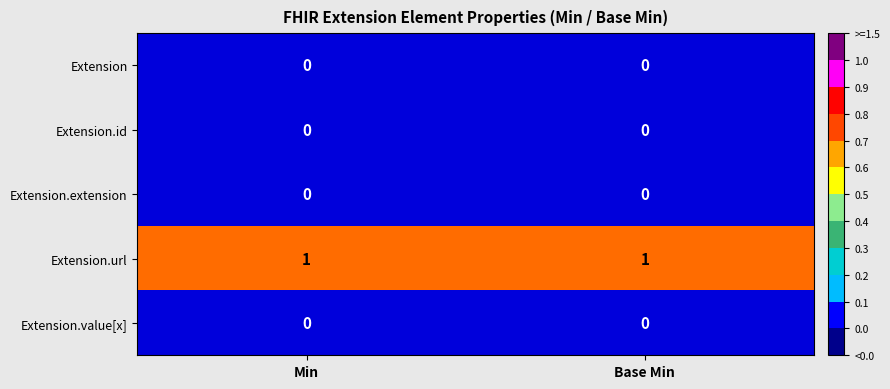

True or false: Extension has a value of 0 at Base Min.

True